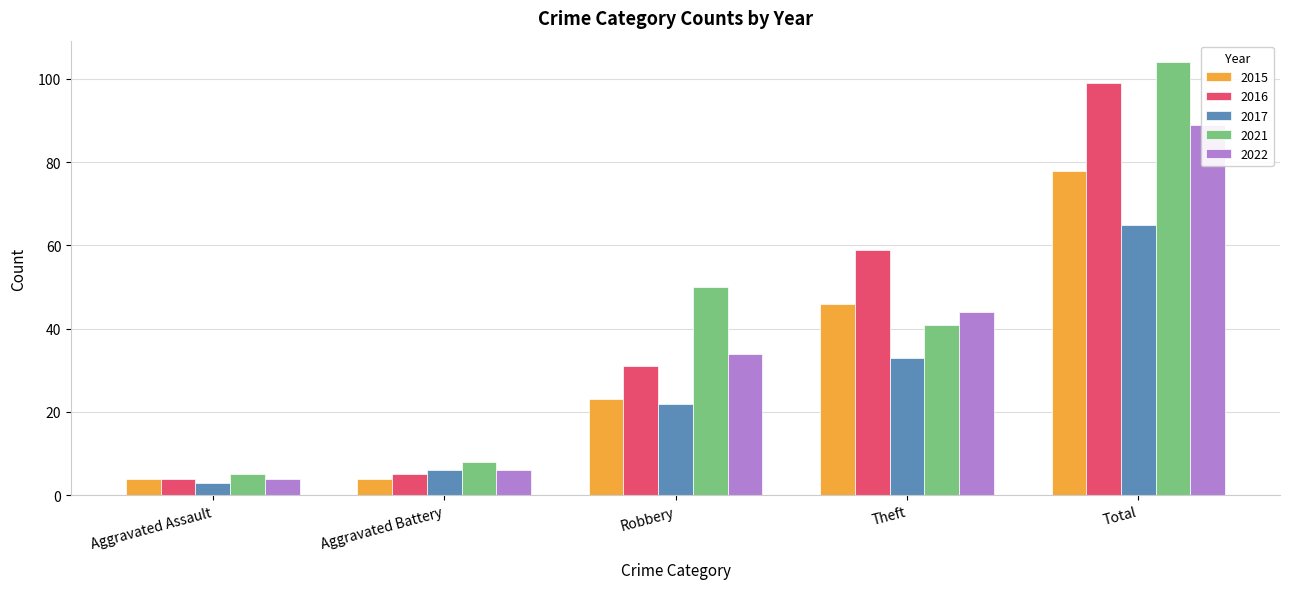

List the labels in order of 2016 value, largest first.

Total, Theft, Robbery, Aggravated Battery, Aggravated Assault